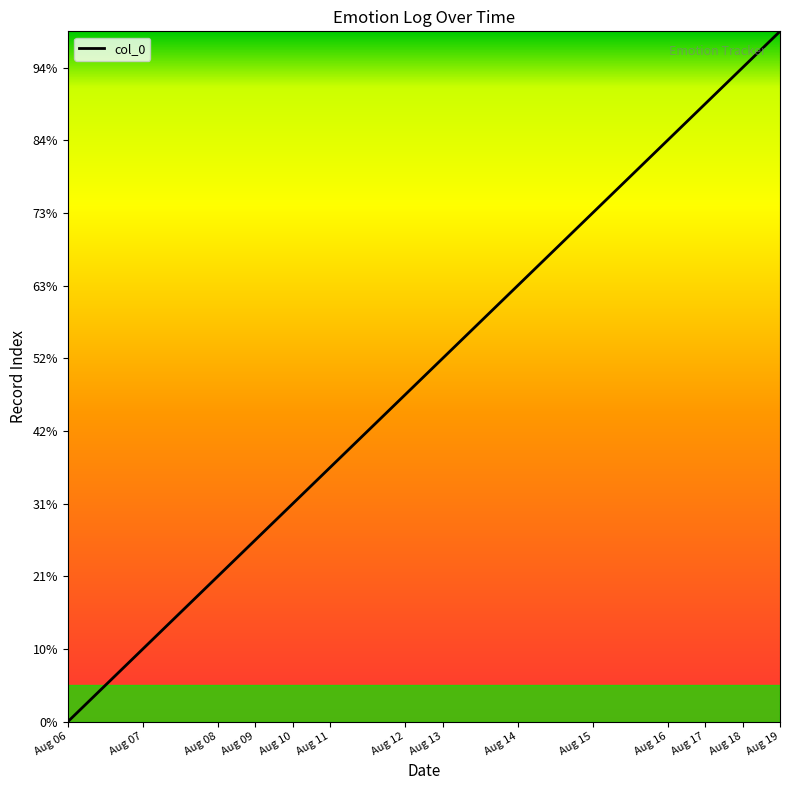

True or false: there are more than 0 points higher than both neighbors.

False